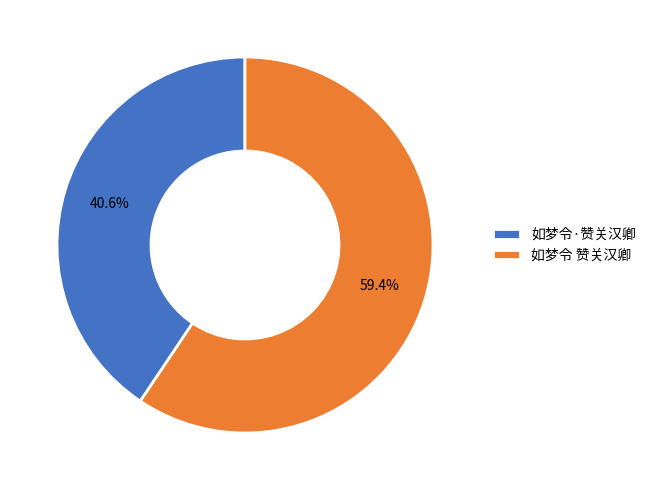

What is the largest slice in the pie chart?

如梦令 赞关汉卿